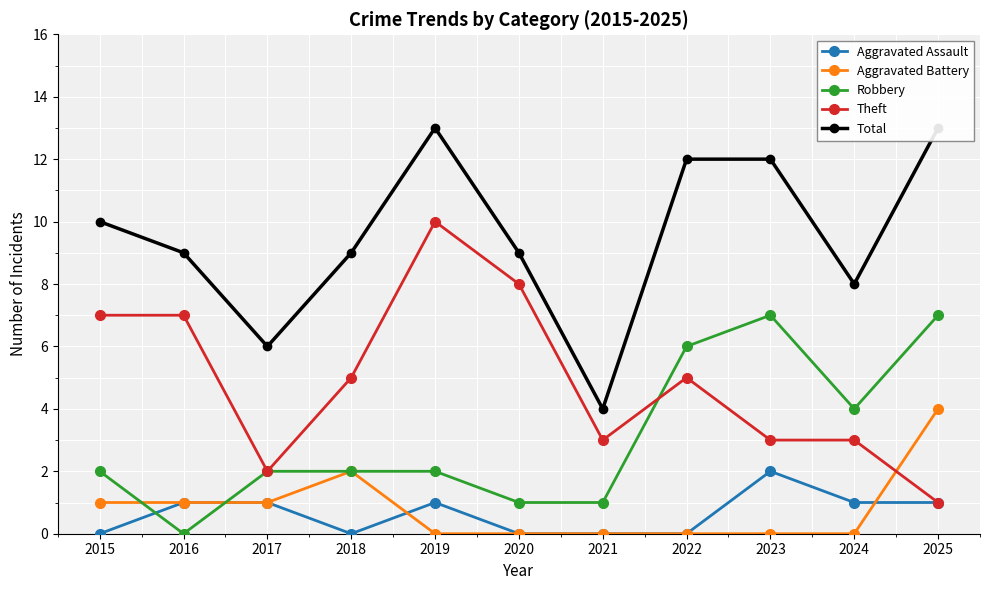

Where do Theft and Aggravated Battery first cross each other?

2024 and 2025